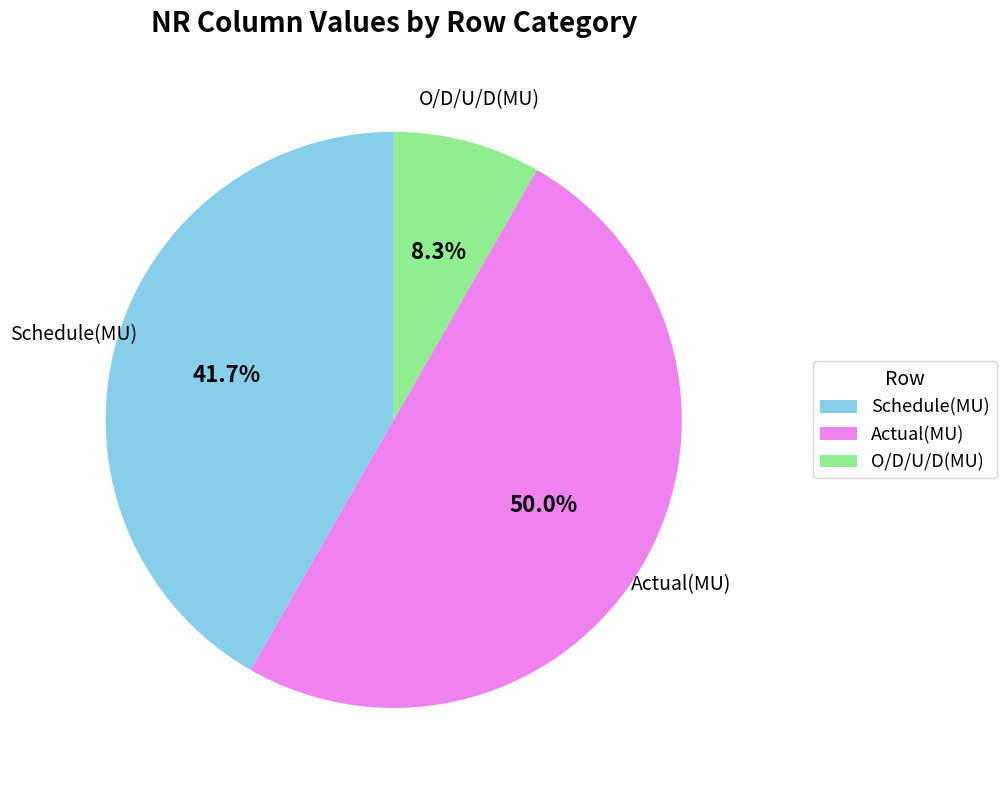

Combined, what portion of the pie is Actual(MU) and O/D/U/D(MU)?

58.3%